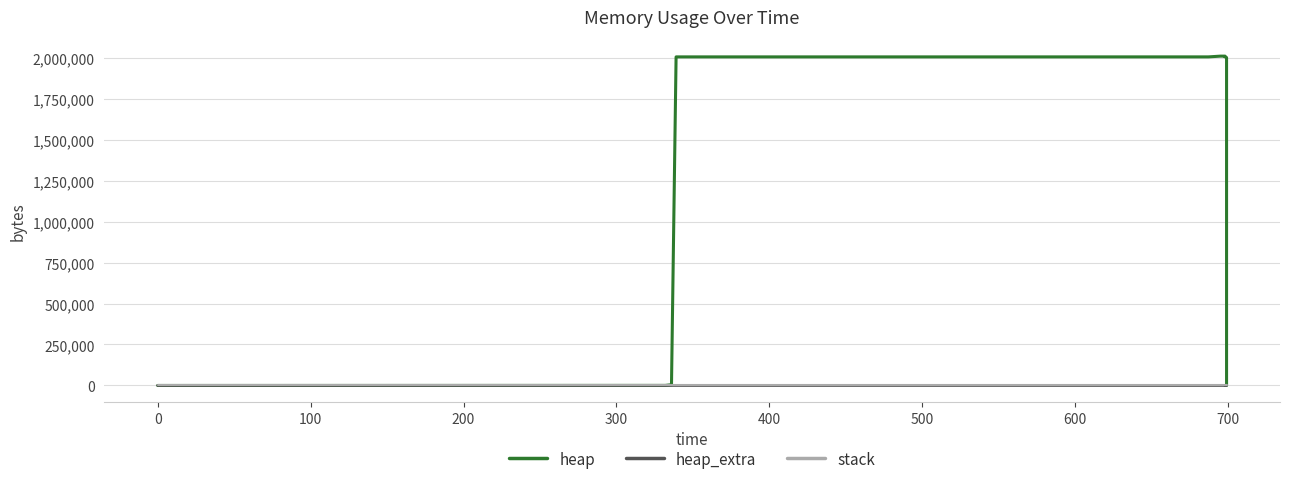

Reading left to right, what are all the values shown in this chart?

heap: 0	472	4568	2004568	2004630	2005102	2009198	2009198	2005102	2004630	2000534	2000062	2000000	0
heap_extra: 0	16	24	32	42	58	66	66	58	42	34	18	8	0
stack: 0	0	0	0	0	0	0	0	0	0	0	0	0	0